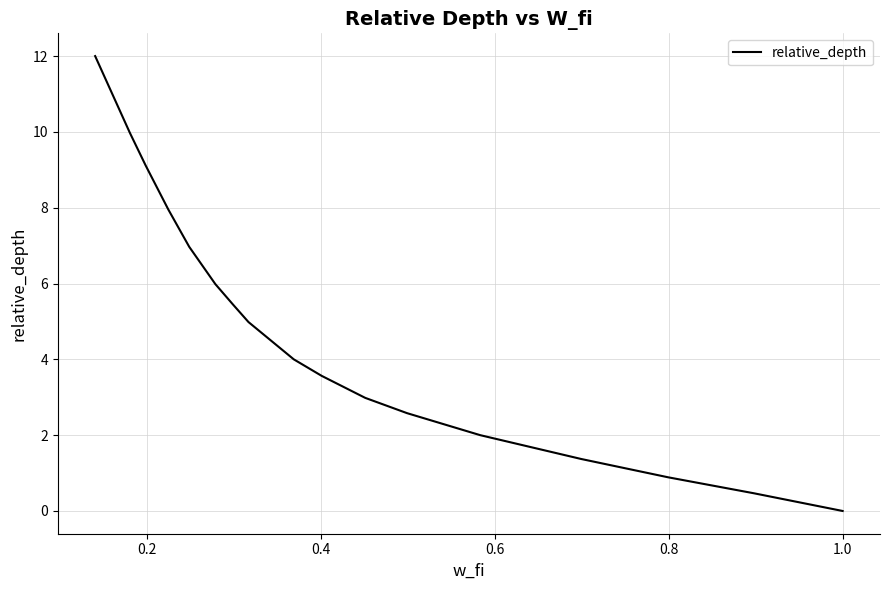

What is the difference between the maximum and minimum values?

12.0